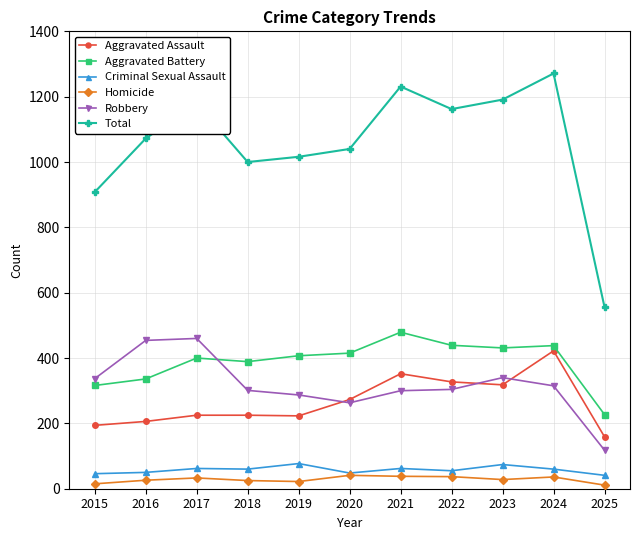

Does the chart display data point markers on the line(s)?

Yes